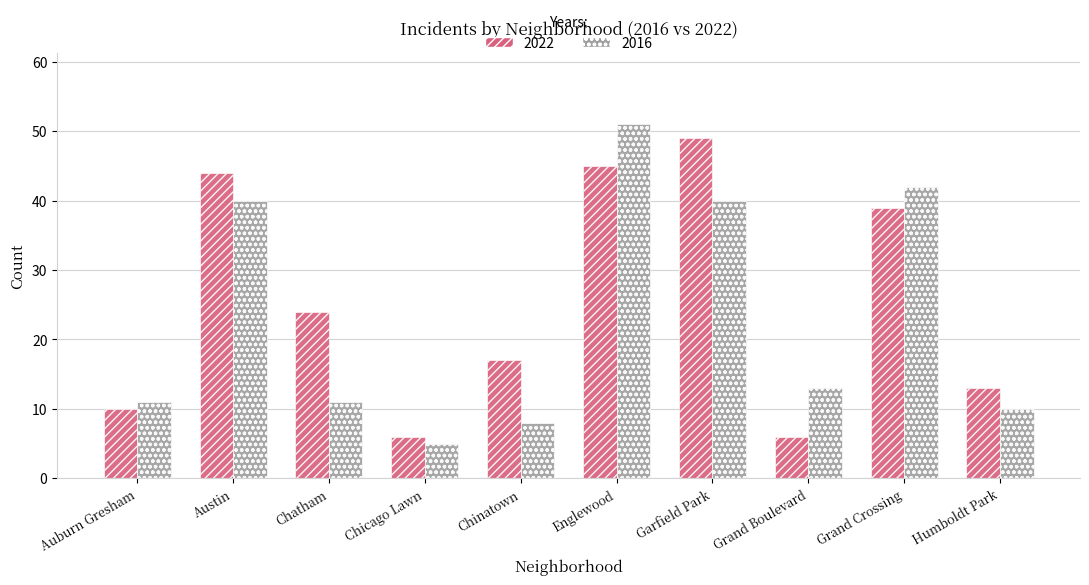

What is the label of the 7th bar from the right?

Chicago Lawn